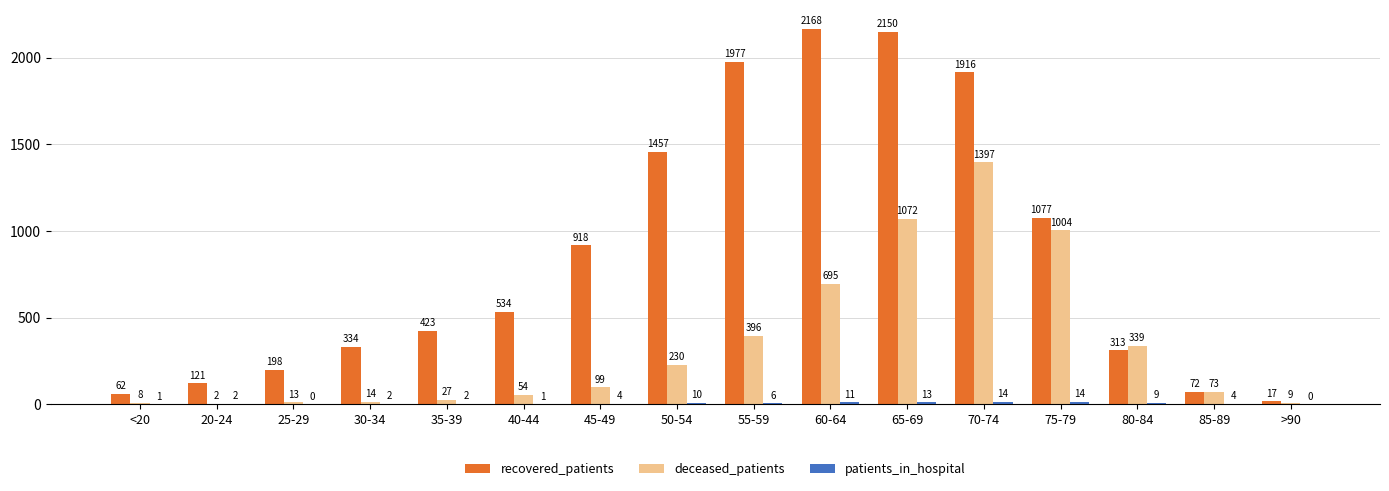

What is the approximate value of recovered_patients at 75-79, to the nearest 50?

1100